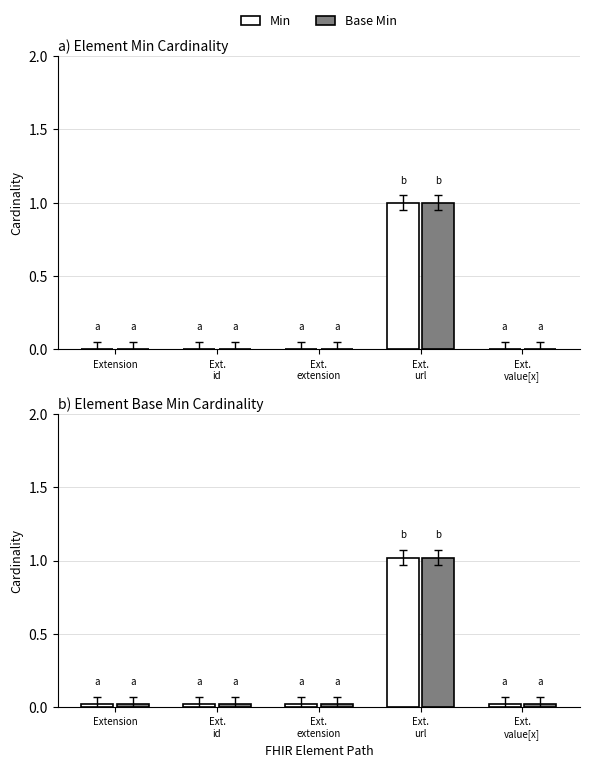

What are all the series names shown in the legend?

Min, Base Min